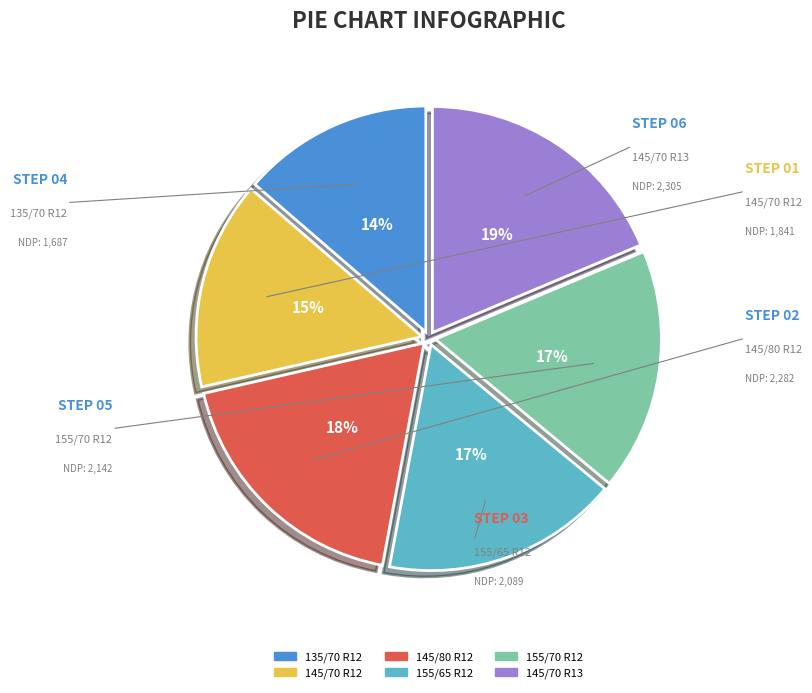

To the nearest percent, what is the average slice percentage?

17%